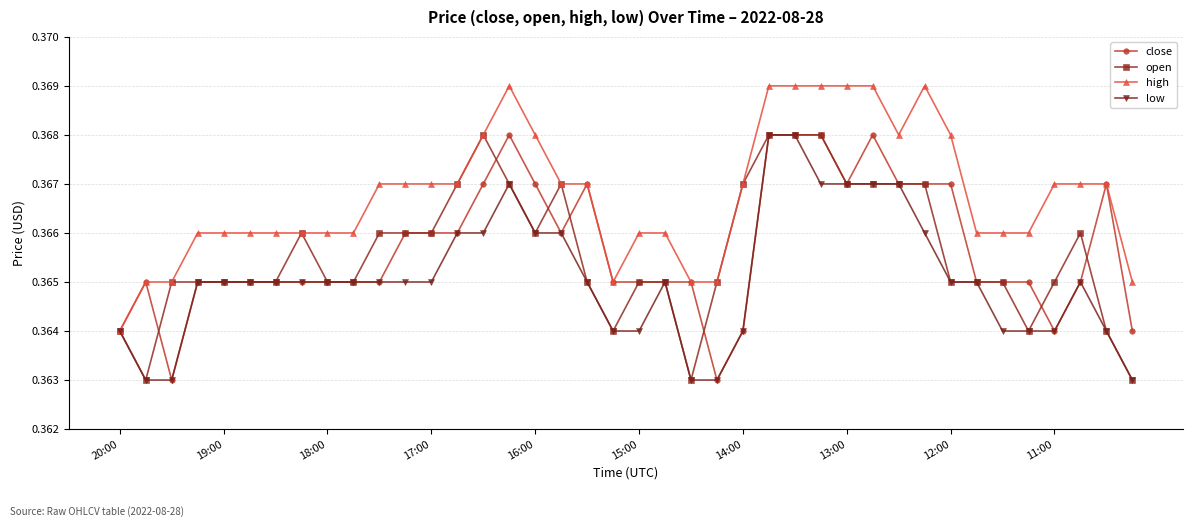

Which series has the largest total across all categories?

high